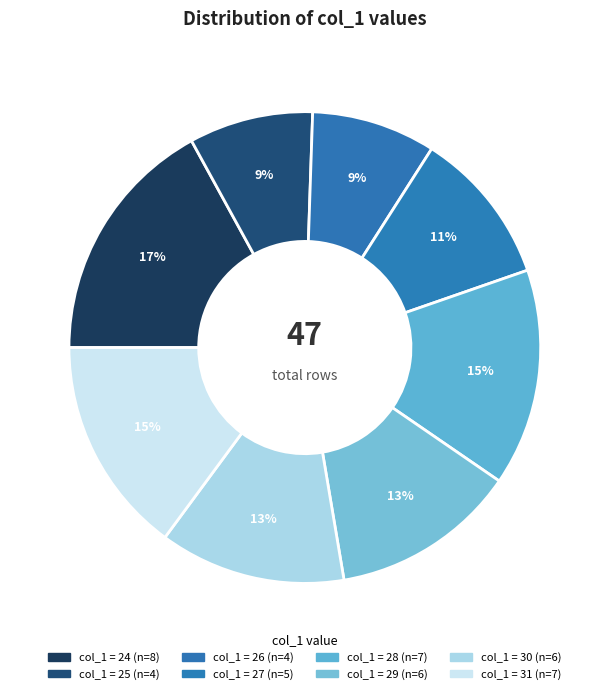

How many slices are in this pie chart?

8